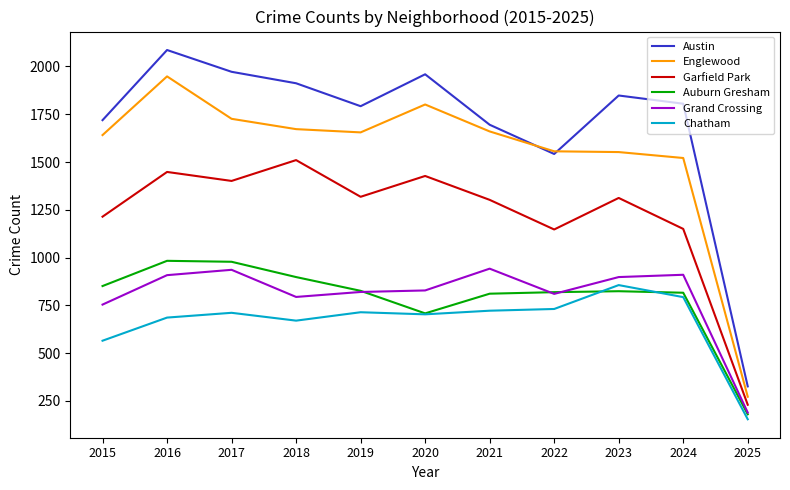

Is the value of Garfield Park at 2022 greater than the value of Englewood at 2016?

No